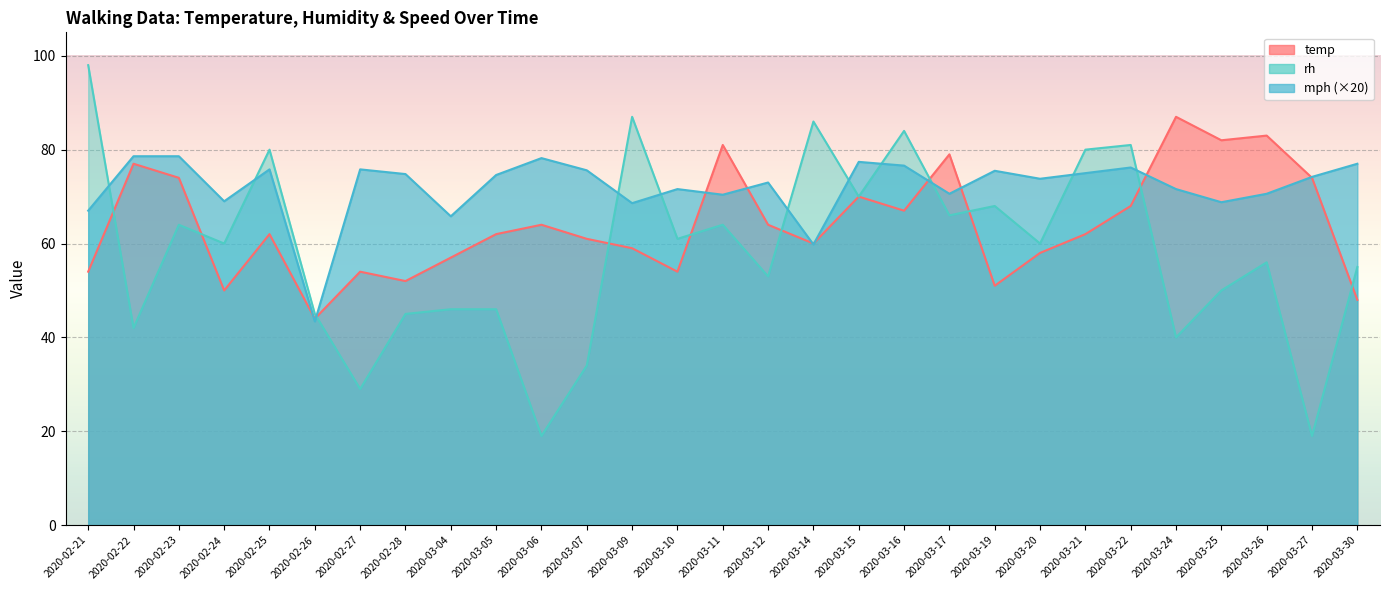

At which category does mph reach its first local peak?

2020-02-25